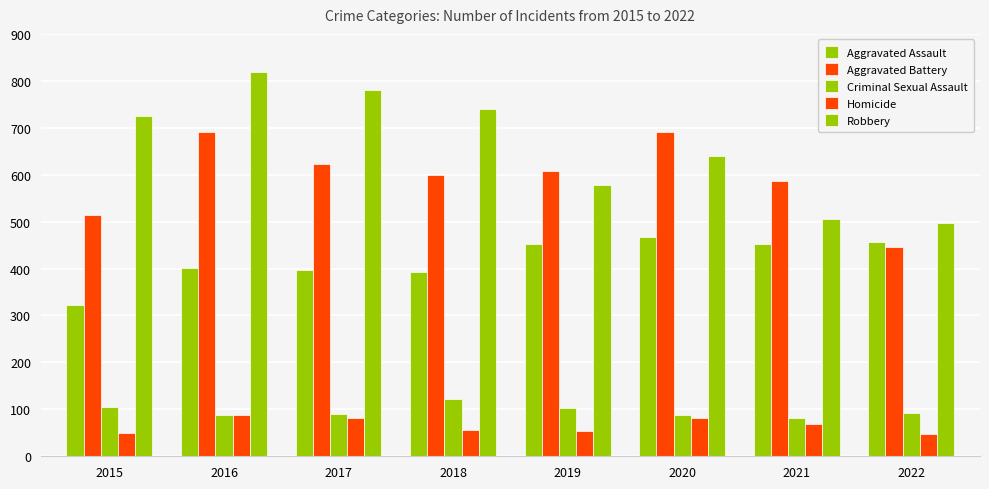

Is the value of Robbery at 2018 greater than the value of Aggravated Assault at 2017?

Yes